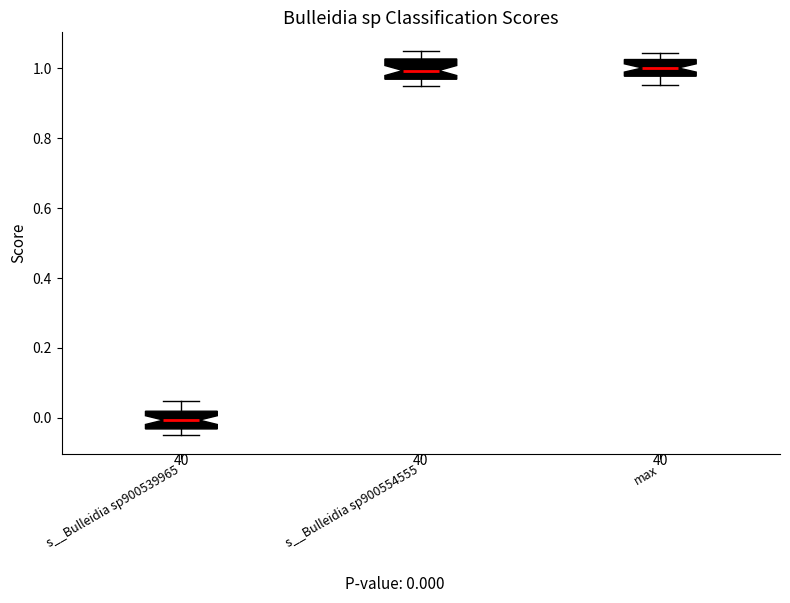

Reading left to right, read every box against the y-axis: the position of its median line, the range the box covers, and the ends of its whiskers. The values are not printed on the chart, so give them approximately, as read against the axis.

s__Bulleidia sp900539965: median 0.00, box -0.04 to 0.02, whiskers -0.04 (just below the box's lower edge) to 0.04
s__Bulleidia sp900554555: median 1.00, box 0.96 to 1.02, whiskers 0.96 (just below the box's lower edge) to 1.04
max: median 1.00, box 0.98 to 1.02, whiskers 0.96 to 1.04